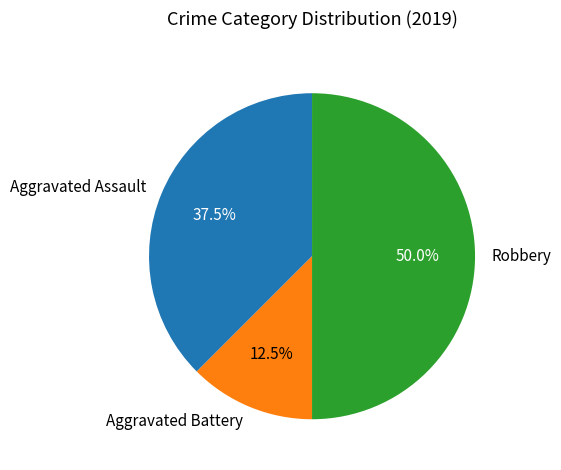

Which slice is the largest?

Robbery